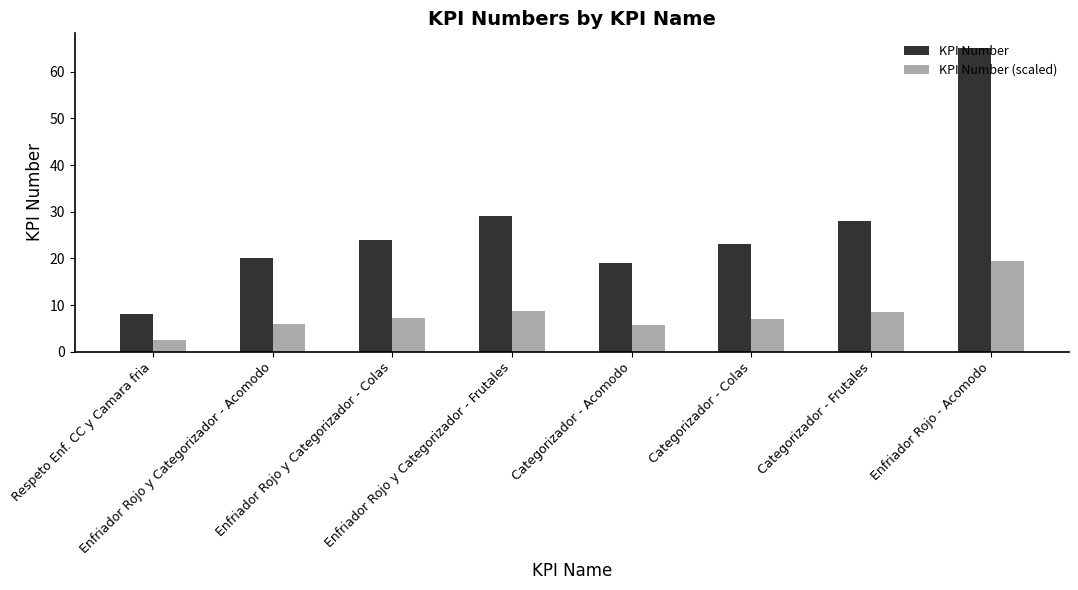

Reading right to left, list all the values displayed in this chart.

KPI Number: 65.0	28.0	23.0	19.0	29.0	24.0	20.0	8.0
KPI Number (scaled): 19.5	8.4	6.9	5.7	8.7	7.2	6.0	2.4